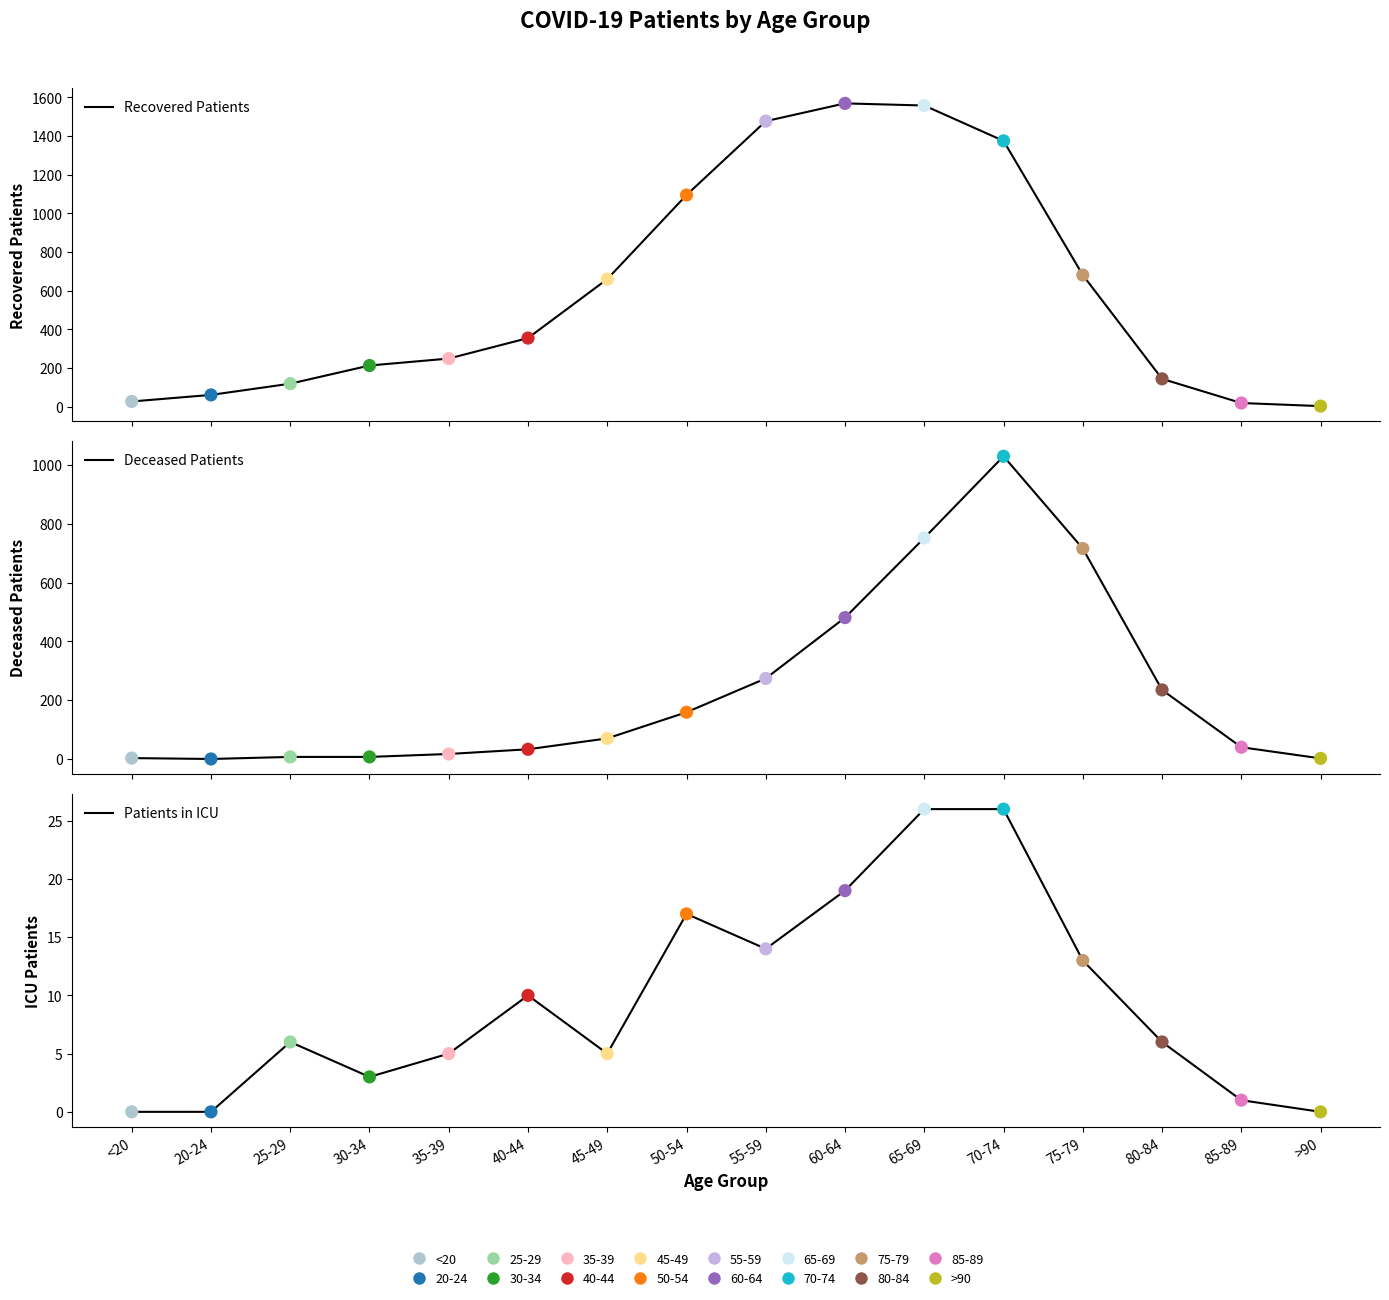

Which series has the largest total across all categories?

Recovered Patients